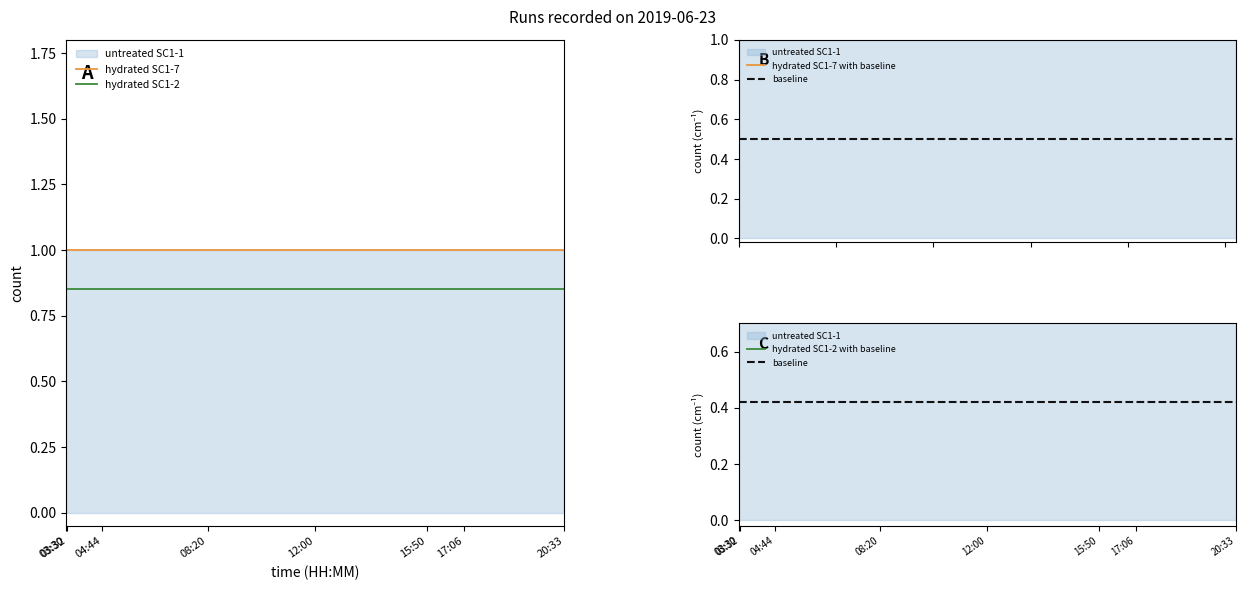

At which label does hydrated SC1-7 with baseline reach its peak?

03:30